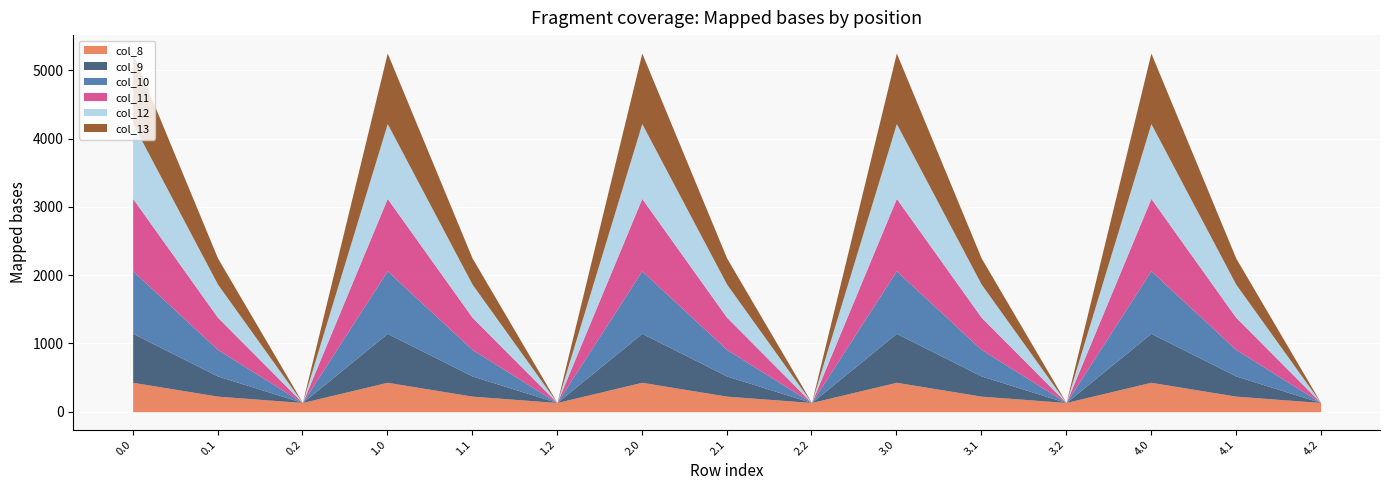

Reading left to right, transcribe all the data shown in this chart.

col_8: 430.3	227.5	134.2	430.3	227.5	134.2	430.3	227.5	134.2	430.3	227.5	134.2	430.3	227.5	134.2
col_9: 716.9	295.9	0.0	716.9	295.9	0.0	716.9	295.9	0.0	716.9	295.9	0.0	716.9	295.9	0.0
col_10: 916.2	388.1	0.0	916.2	388.1	0.0	916.2	388.1	0.0	916.2	388.1	0.0	916.2	388.1	0.0
col_11: 1060.3	471.7	0.0	1060.3	471.7	0.0	1060.3	471.7	0.0	1060.3	471.7	0.0	1060.3	471.7	0.0
col_12: 1096.7	485.4	0.0	1096.7	485.4	0.0	1096.7	485.4	0.0	1096.7	485.4	0.0	1096.7	485.4	0.0
col_13: 1032.9	382.7	0.0	1032.9	382.7	0.0	1032.9	382.7	0.0	1032.9	382.7	0.0	1032.9	382.7	0.0